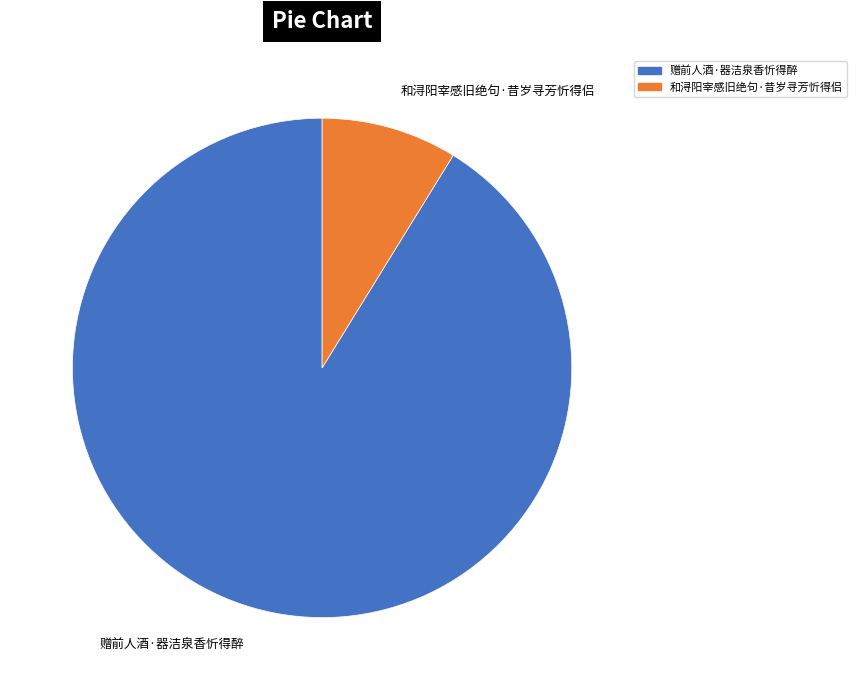

What is the majority slice?

赠前人酒·器洁泉香忻得醉